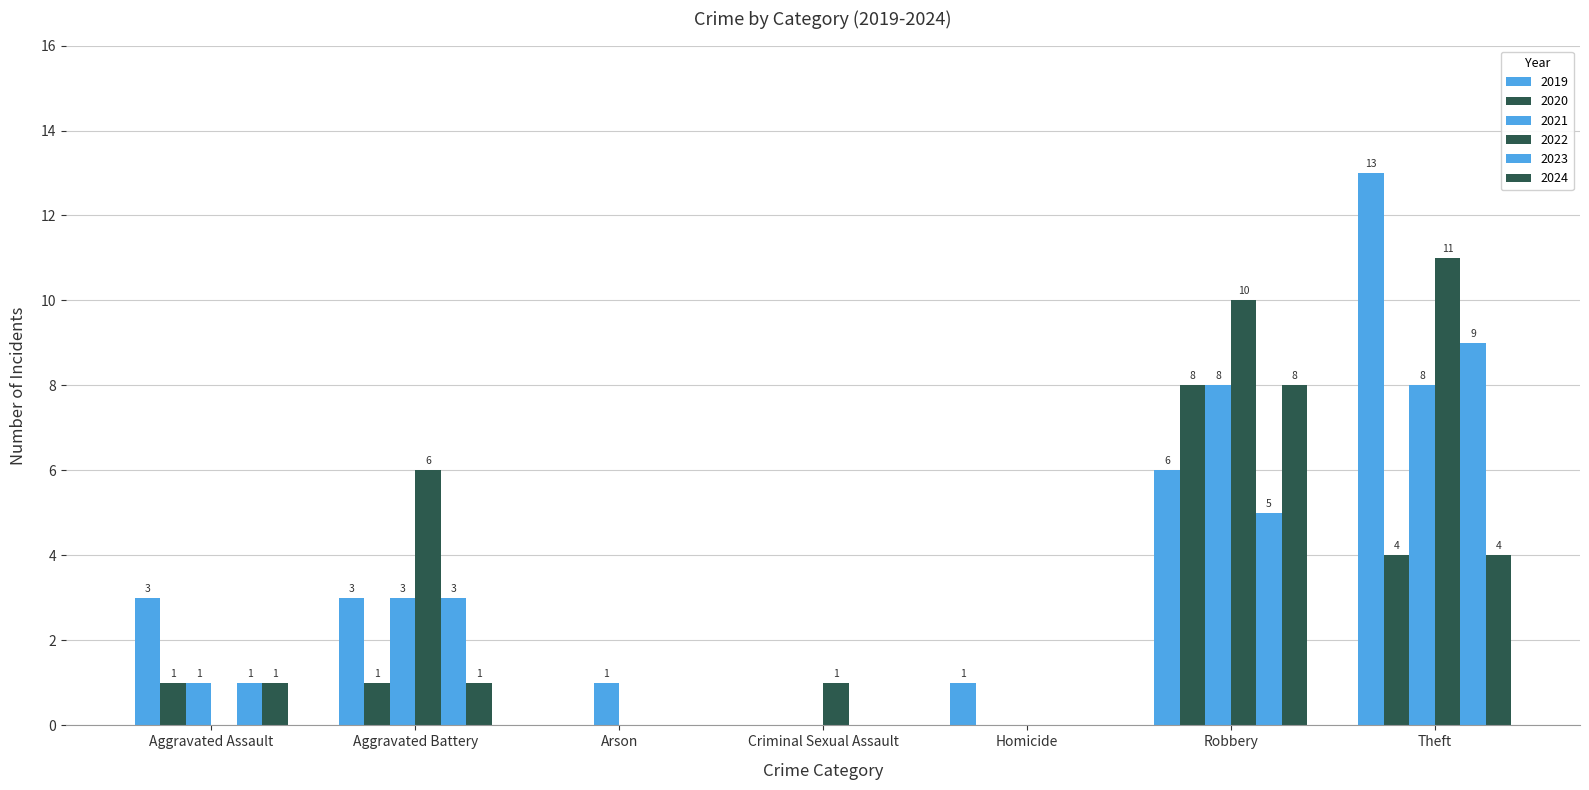

At which category is the sum across all series the highest?

Theft